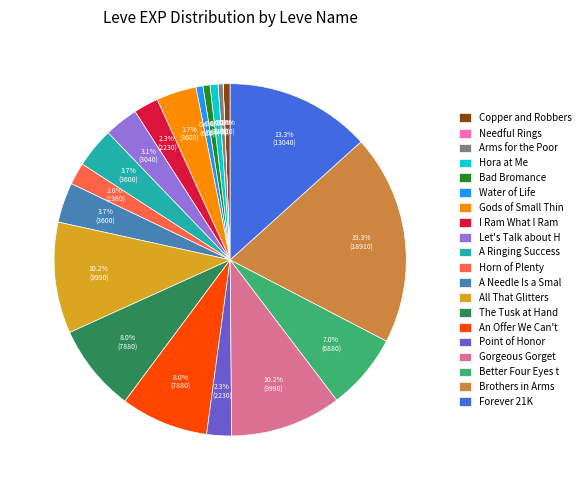

Does The Tusk at Hand account for over 50% of the chart?

No